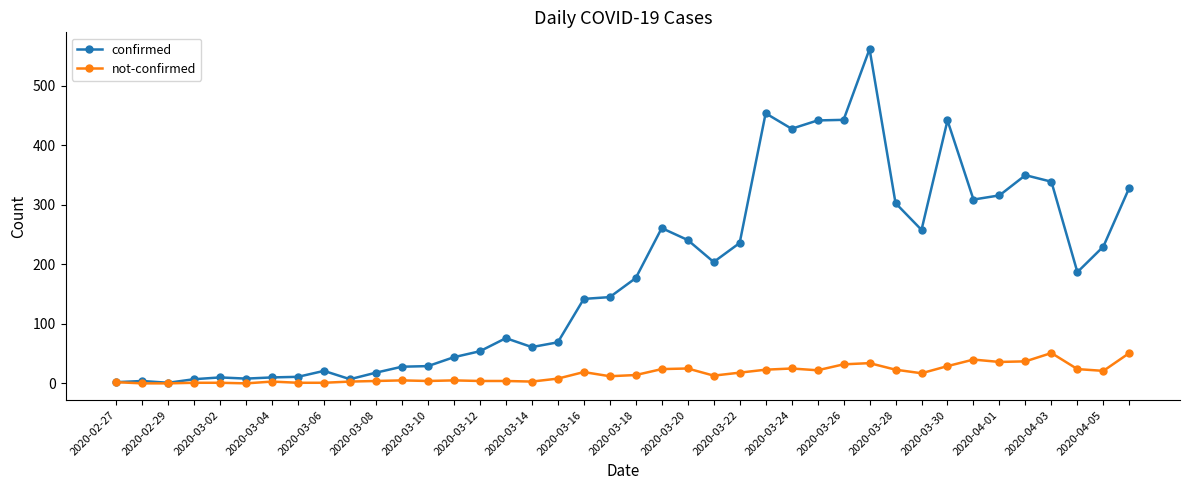

What are all the series names shown in the legend?

confirmed, not-confirmed